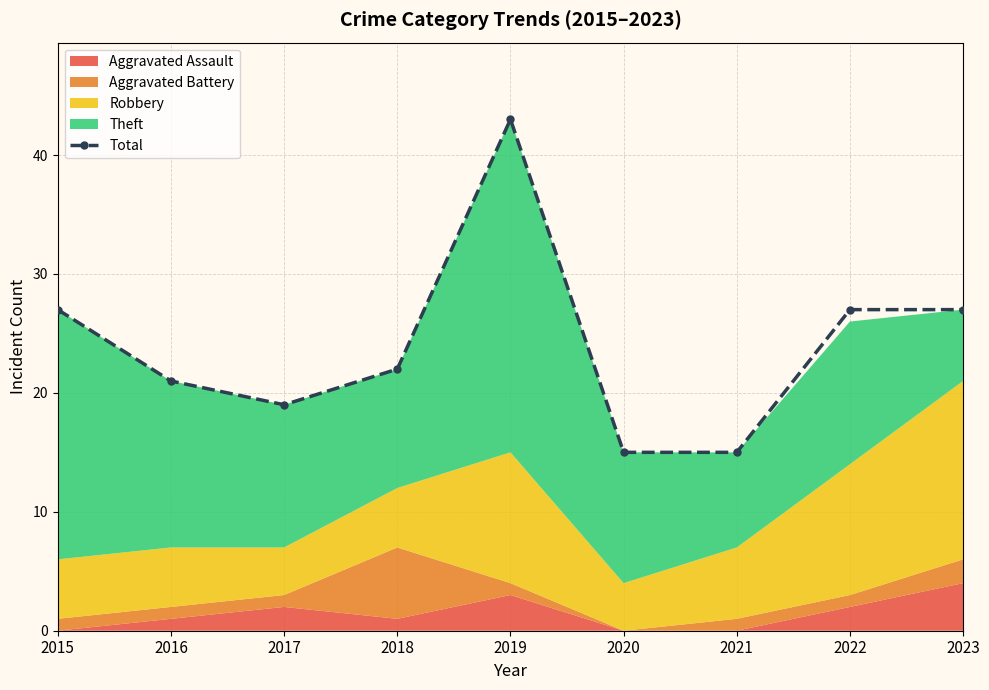

What is the change in value from 2017 to 2021?

-4